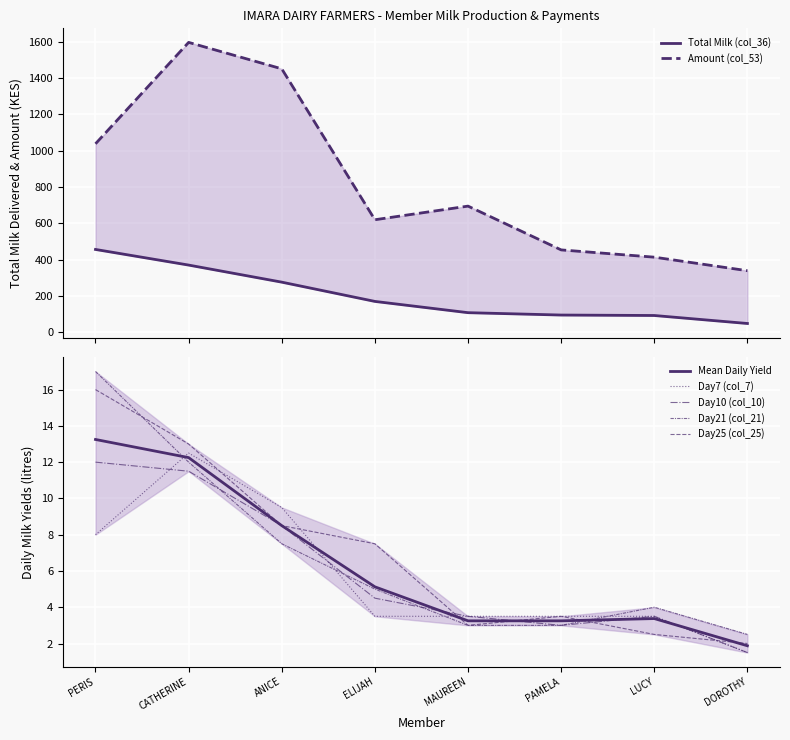

What is the difference between the Day7 (col_7) values at ELIJAH and ANICE?

6.0